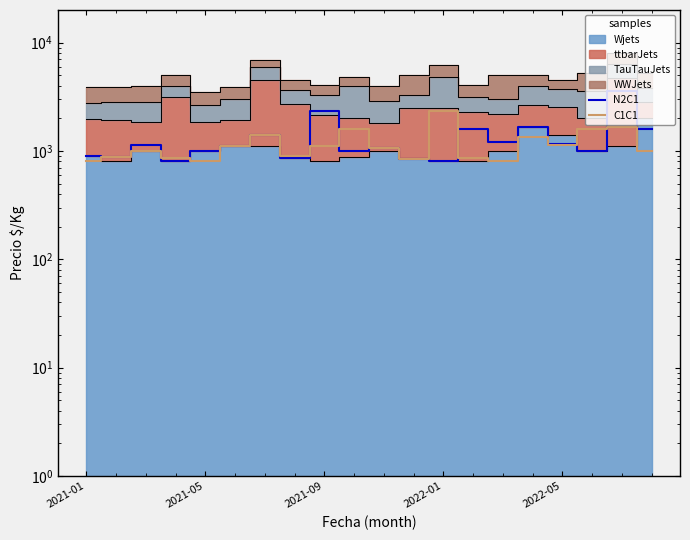

Where is the first local maximum for N2C1?

2021-09